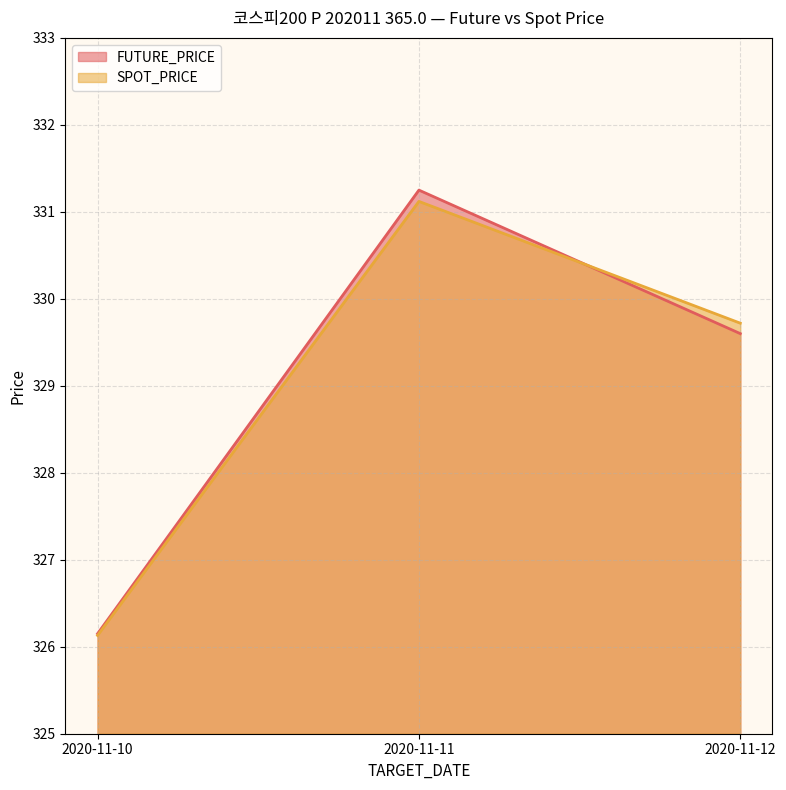

Read the SPOT_PRICE value at 2020-11-12.

329.7